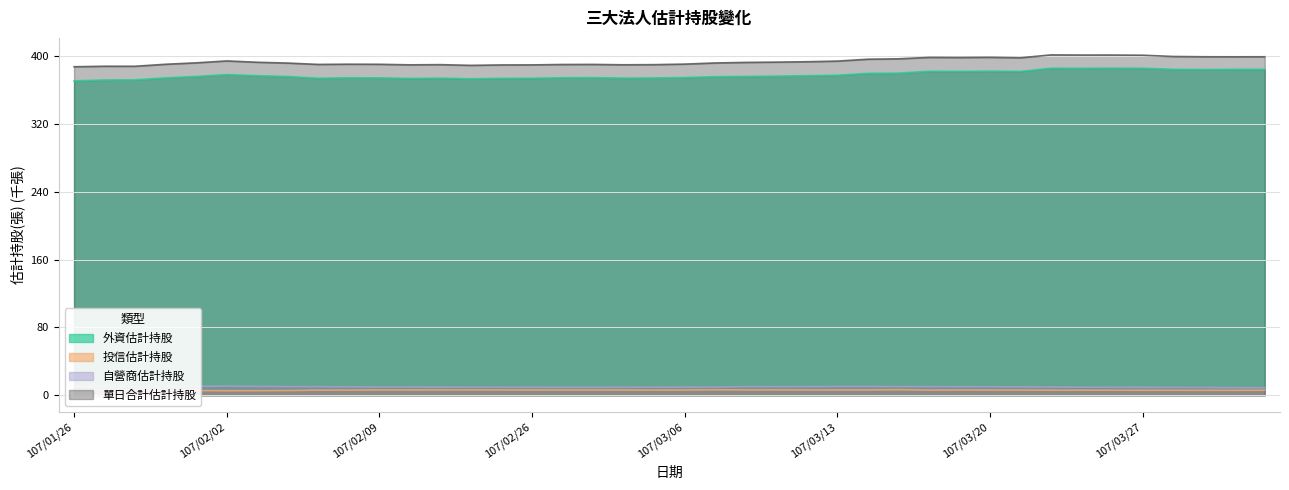

Reading right to left, what are all the values shown in this chart?

外資估計持股: 384.1	384.1	383.9	384.1	385.4	385.5	385.4	385.4	381.7	382.0	381.7	381.9	379.6	379.4	377.2	376.6	376.1	375.8	375.5	374.5	373.9	373.8	374.3	374.2	373.6	373.5	373.0	373.7	373.4	374.1	374.2	373.6	375.7	376.6	377.9	375.7	374.0	371.8	371.5	370.6
投信估計持股: 5.9	5.8	5.8	5.9	5.9	6.0	6.0	6.0	6.2	6.2	6.2	6.1	6.6	6.3	6.3	6.3	6.4	6.3	6.5	6.3	6.2	6.2	6.3	6.3	6.3	6.3	6.3	6.3	6.3	6.3	6.1	6.1	5.6	5.4	5.4	5.6	5.6	5.8	5.8	6.0
自營商估計持股: 8.9	8.9	9.2	9.2	9.4	9.5	9.5	9.7	9.8	10.1	10.1	10.2	10.3	10.3	10.3	10.1	10.1	10.2	9.7	9.6	9.5	9.4	9.4	9.4	9.4	9.5	9.5	9.6	9.7	9.7	9.9	10.2	10.2	10.4	10.7	10.5	10.5	10.1	10.4	10.6
單日合計估計持股: 398.9	398.9	399.0	399.3	400.7	401.0	401.0	401.1	397.7	398.3	398.0	398.2	396.5	396.0	393.8	393.1	392.6	392.3	391.6	390.3	389.6	389.5	389.9	389.8	389.4	389.3	388.8	389.6	389.4	390.1	390.2	389.9	391.5	392.5	394.0	391.8	390.1	387.7	387.8	387.2